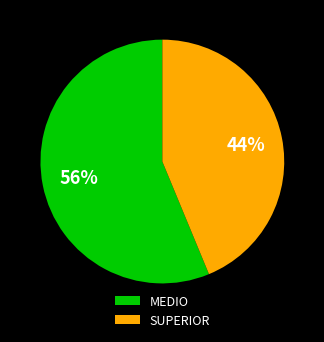

Which slice is the largest?

MEDIO